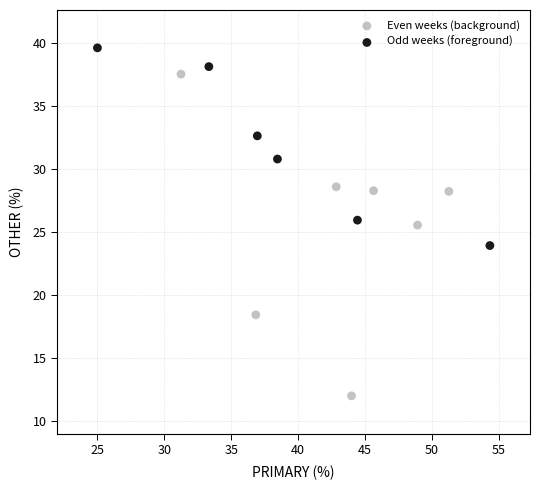

What are all the series names shown in the legend?

Even weeks (background), Odd weeks (foreground)